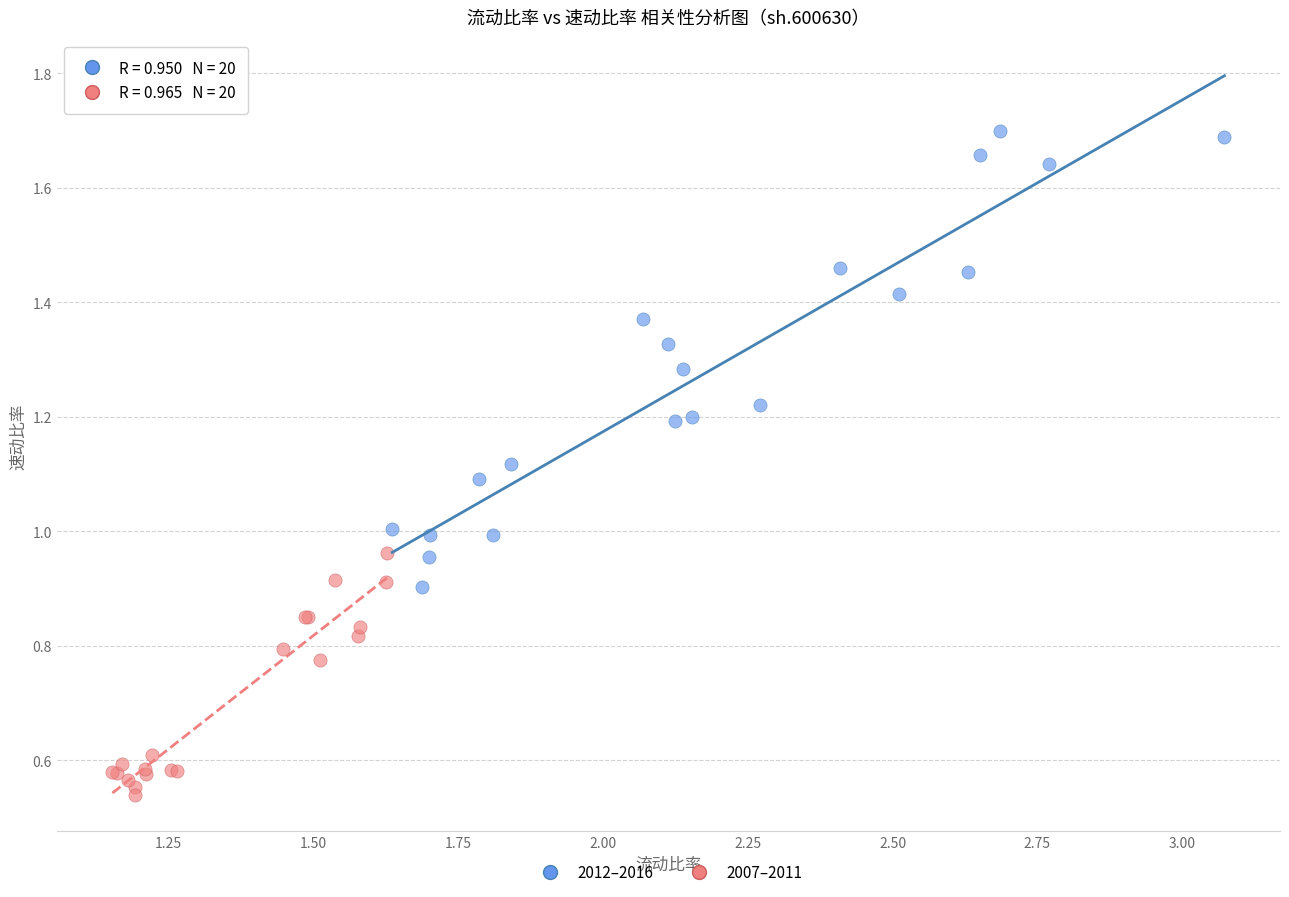

Which series contains the lowest Y value?

2007–2011